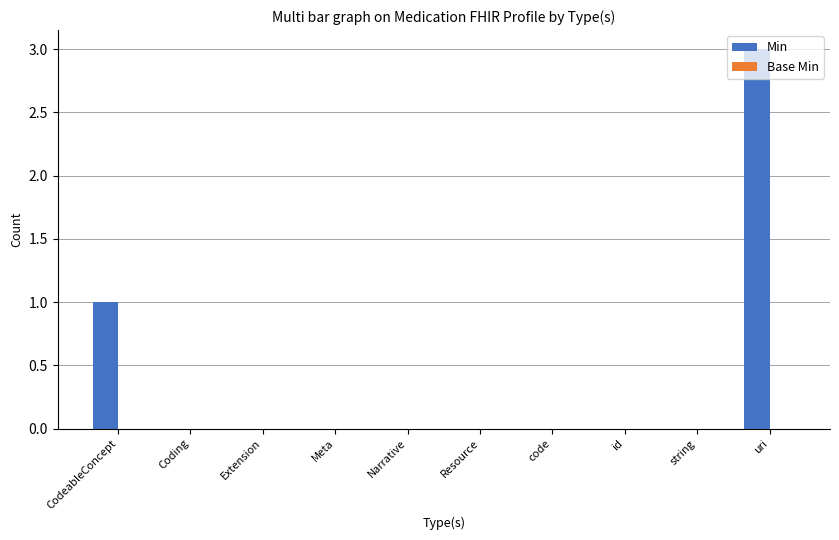

What is the maximum value shown in the chart?

3